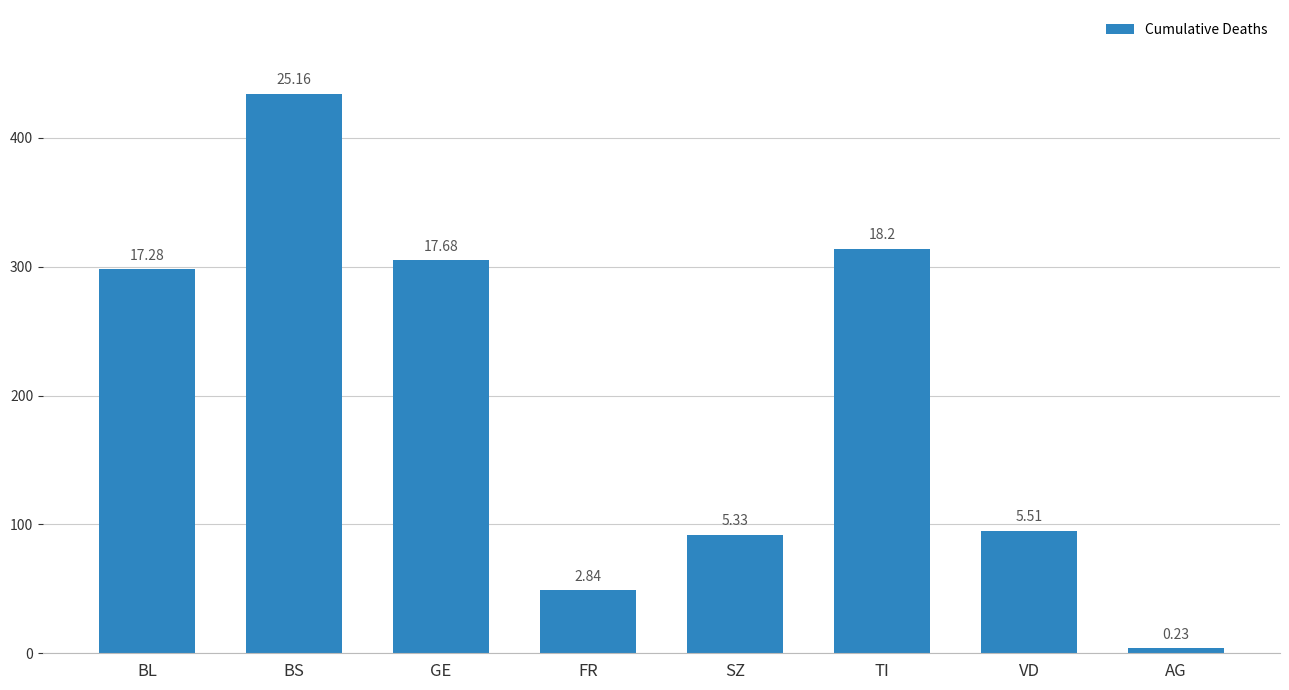

How many bars are there in total?

8